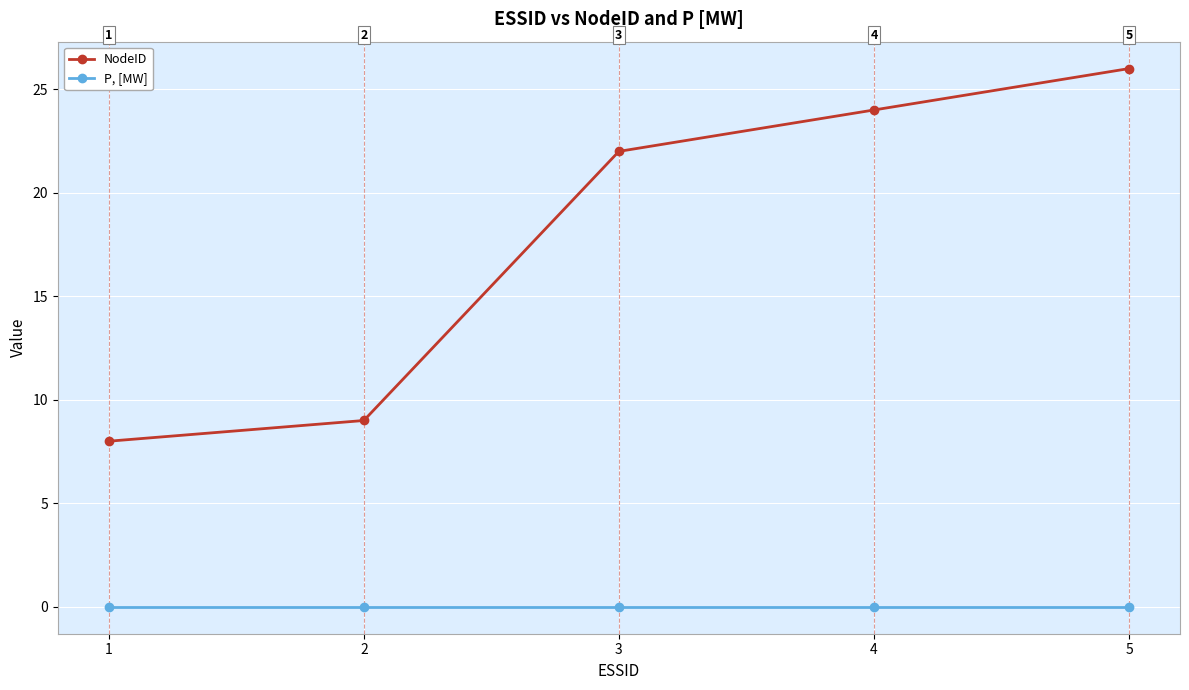

The value of NodeID at 1 is 11. True or false?

False